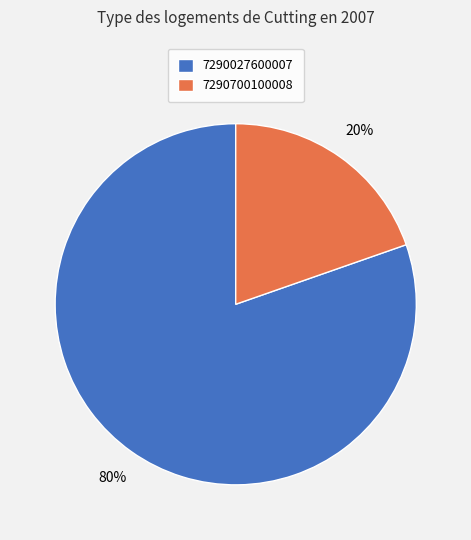

Between 7290027600007 and 7290700100008, which is larger?

7290027600007